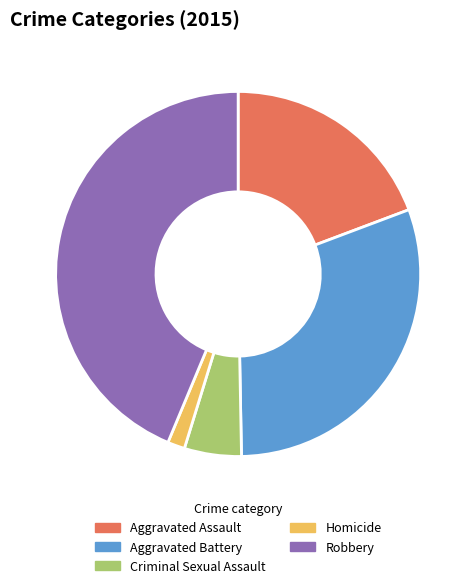

Is the sum of Homicide and Robbery greater than half?

No